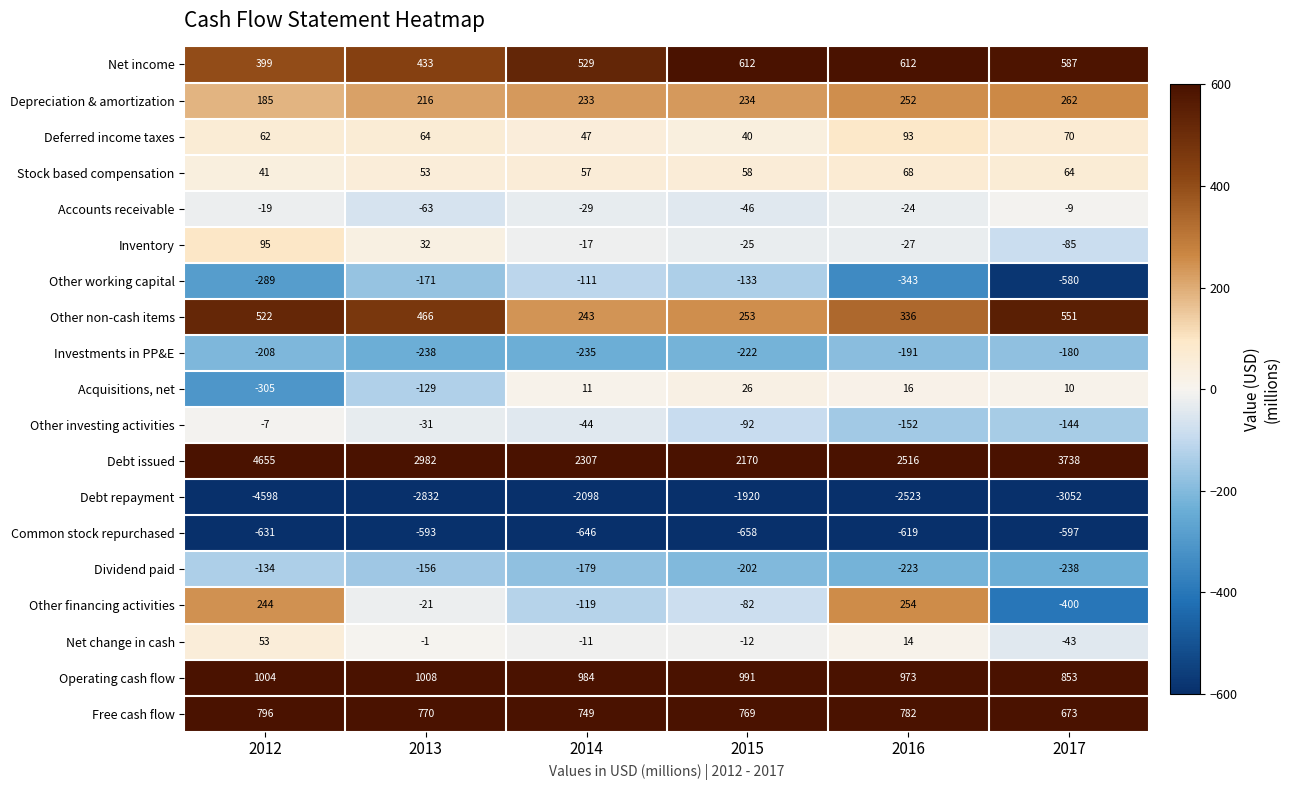

What is the sum of the Other working capital values at 2017 and 2015?

-713